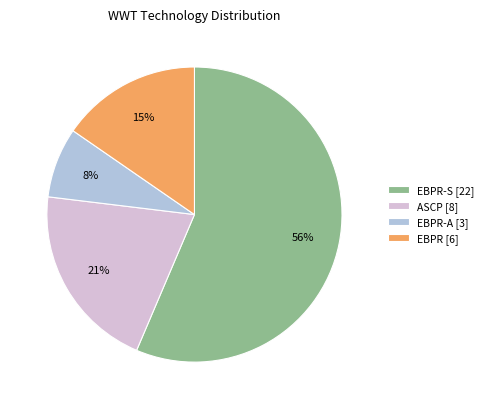

Does EBPR [6] account for over 50% of the chart?

No